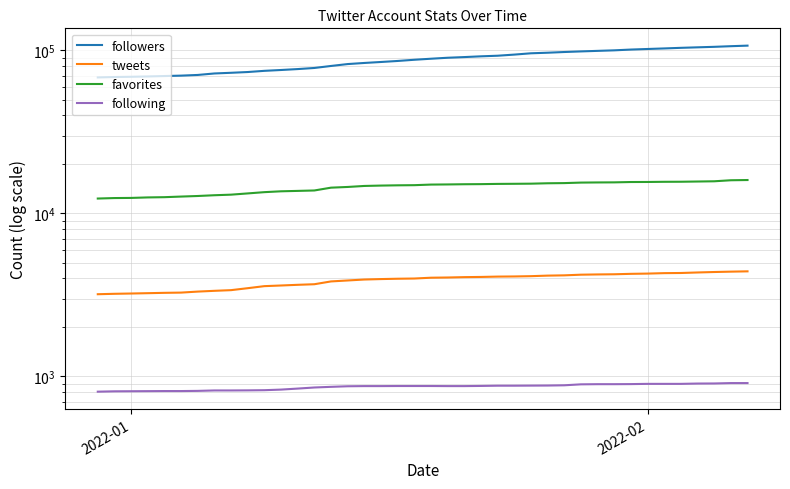

What is the difference between the maximum and minimum values in the tweets series?

1219